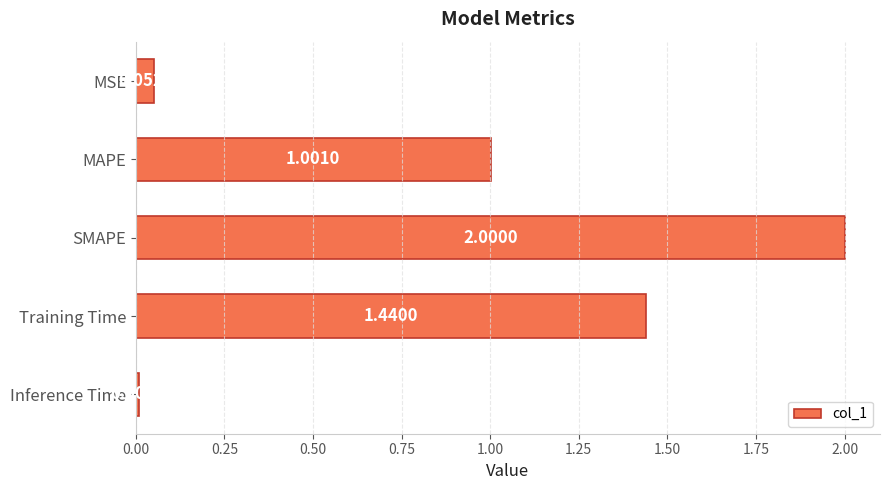

Where is the data nearest to the value 1?

MAPE